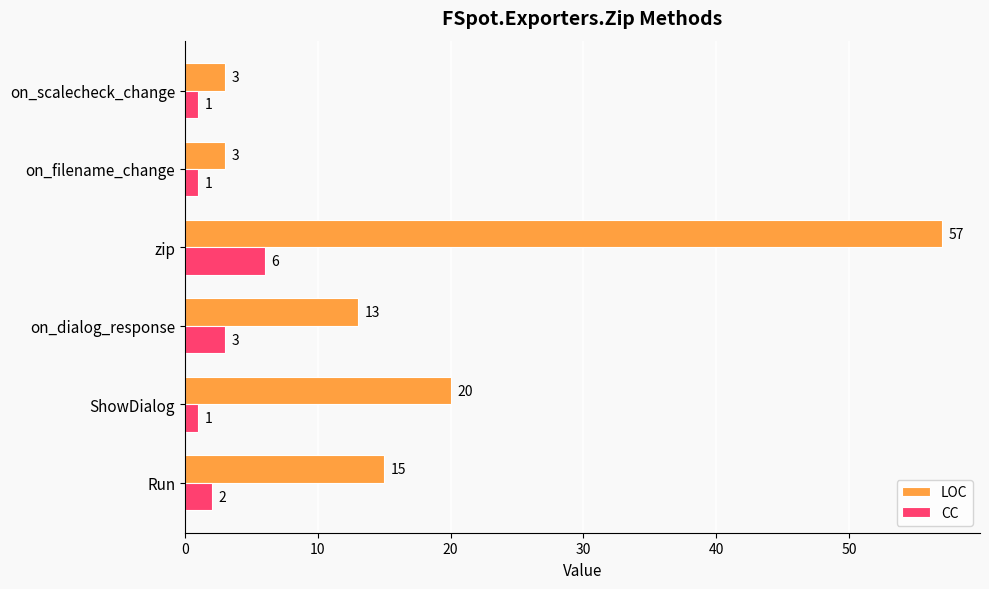

What is the sum of the CC values at on_dialog_response and on_filename_change?

4